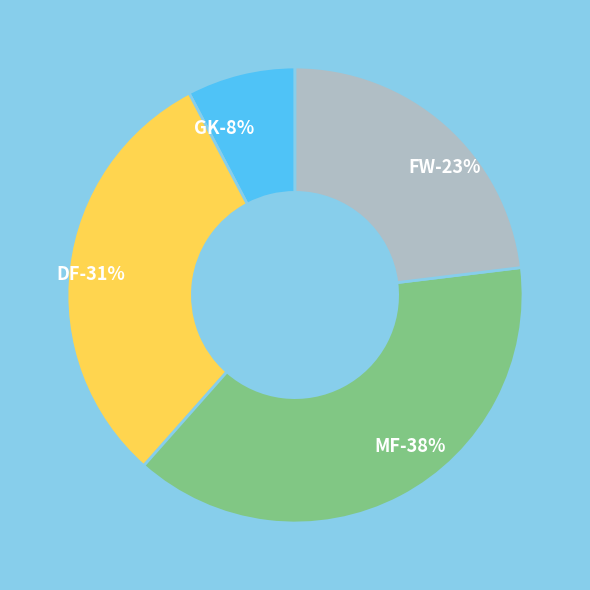

Count the number of slices in the pie.

4